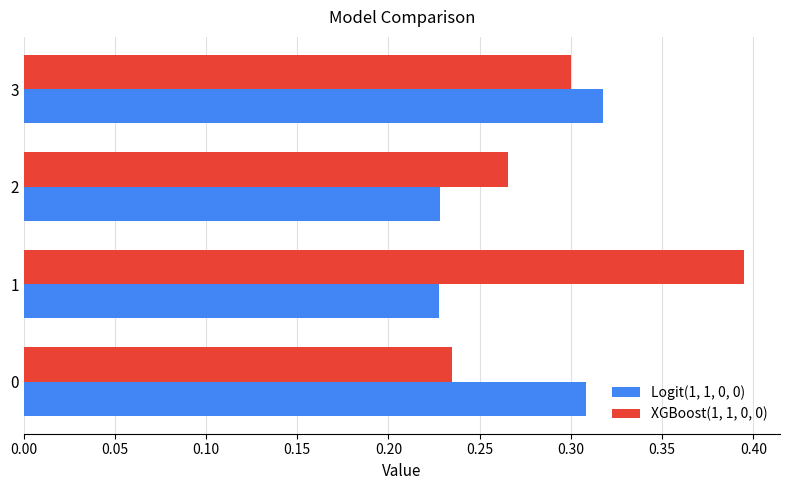

Between 0 and 3, which series saw the biggest shift?

XGBoost(1, 1, 0, 0)